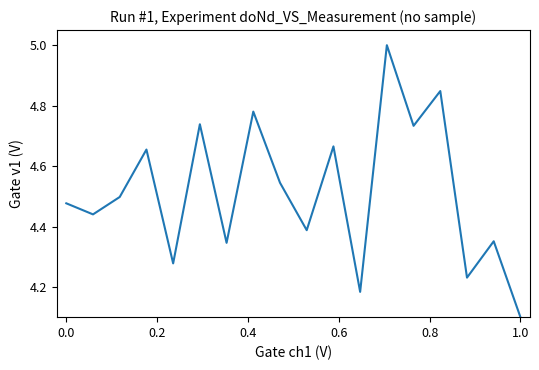

What is the maximum value shown in the chart?

5.0